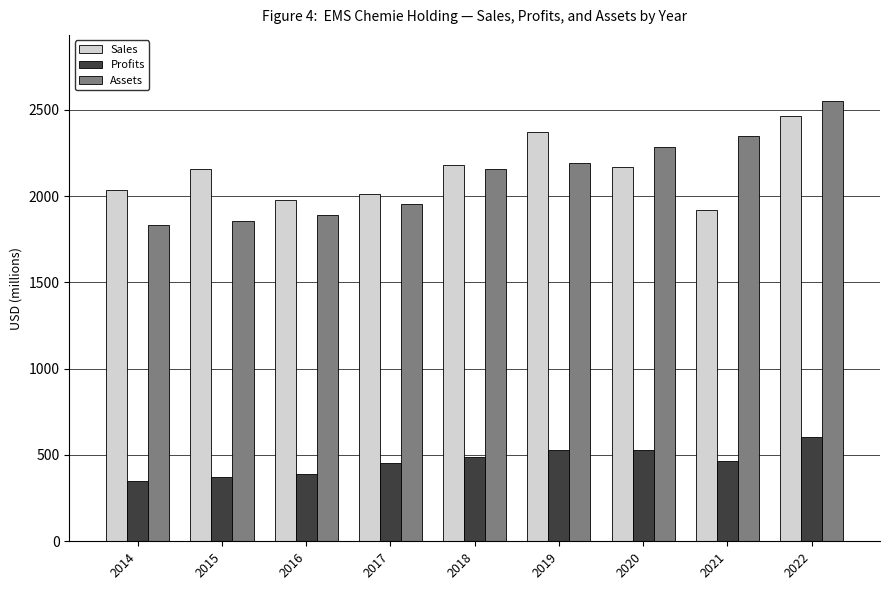

How many bars are there in each group?

3